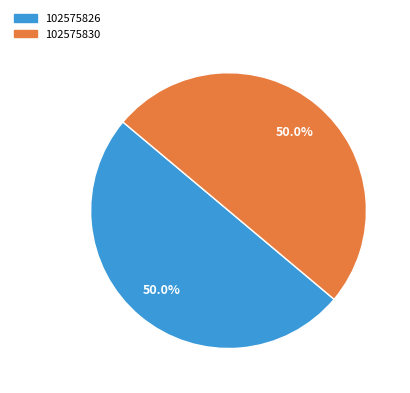

What is the ratio of the value at 102575830 to the value at 102575826?

1.0